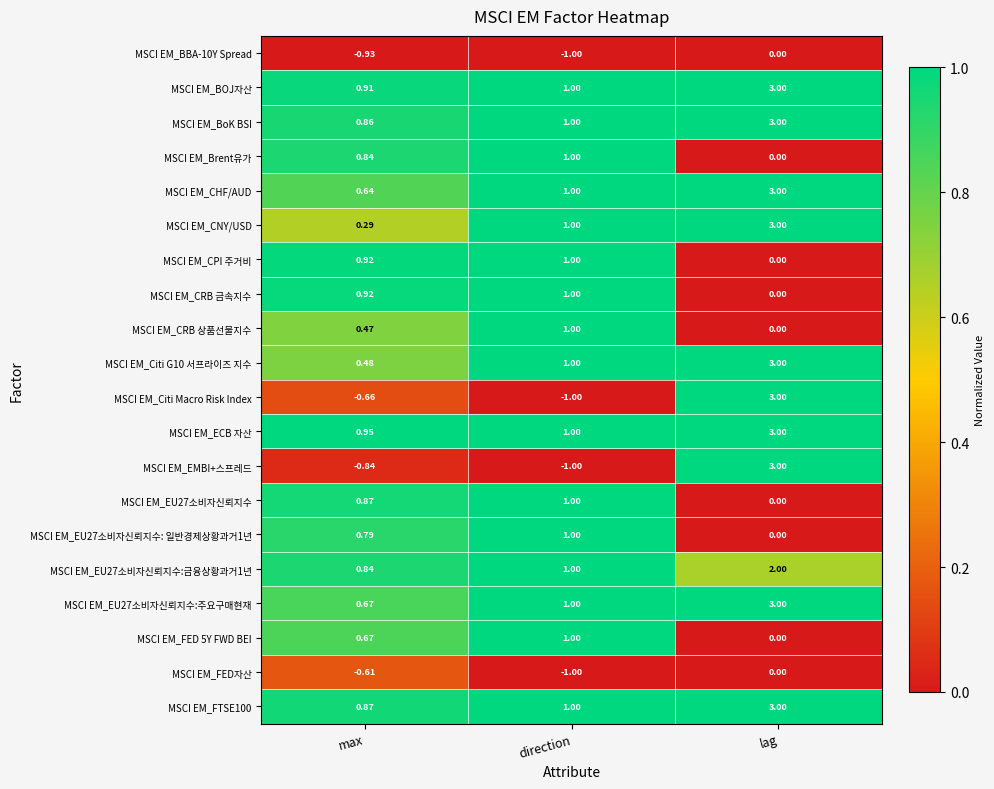

Between max and direction, which series saw the biggest shift?

MSCI EM_CNY/USD